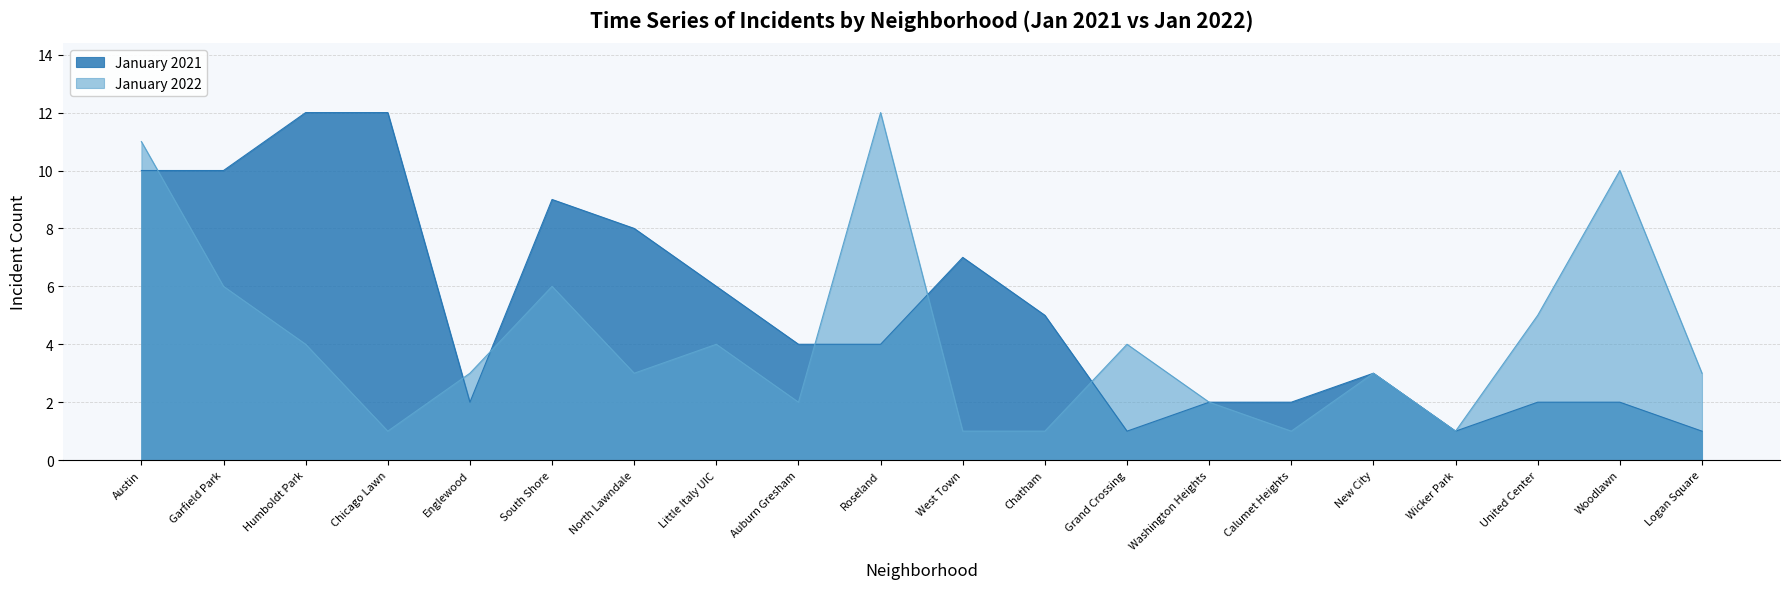

Which has a higher value, Woodlawn or Grand Crossing?

Woodlawn